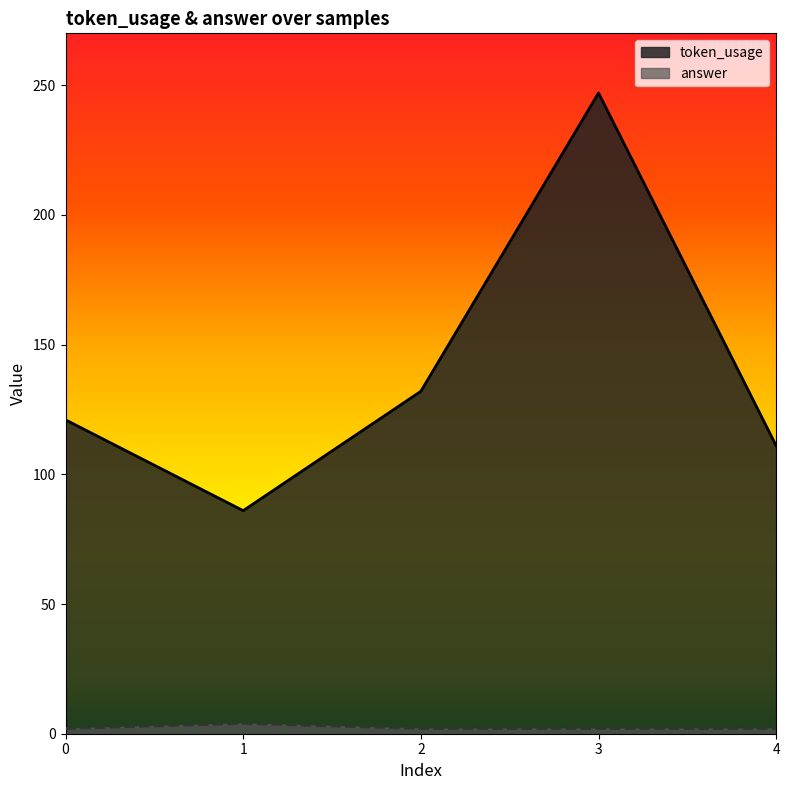

True or false: answer and token_usage intersect in this chart.

False